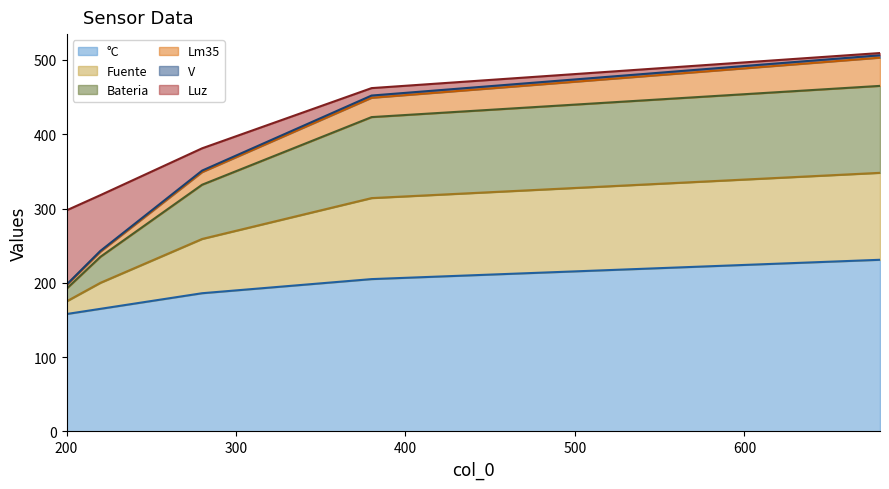

Which category has the highest value in the V series?

680